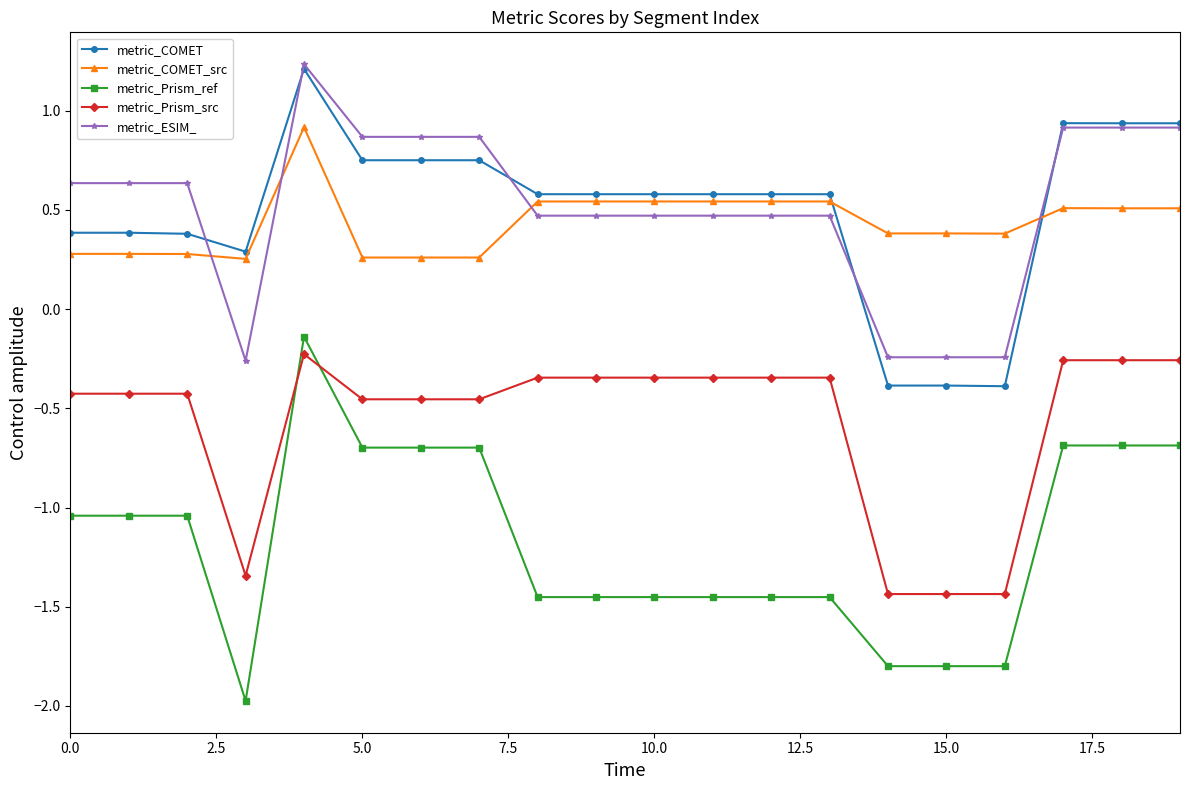

True or false: metric_Prism_ref and metric_COMET cross at least once.

False